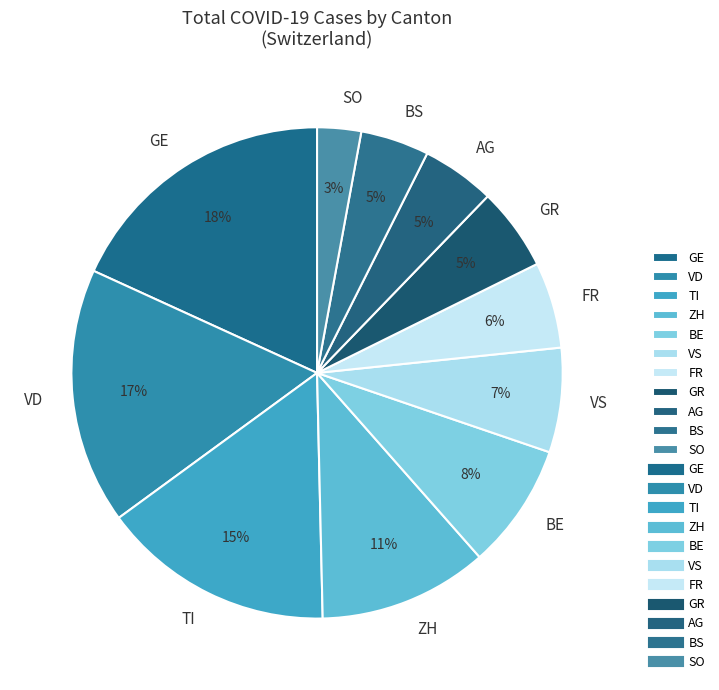

Is it true that AG is 16% of the pie?

False